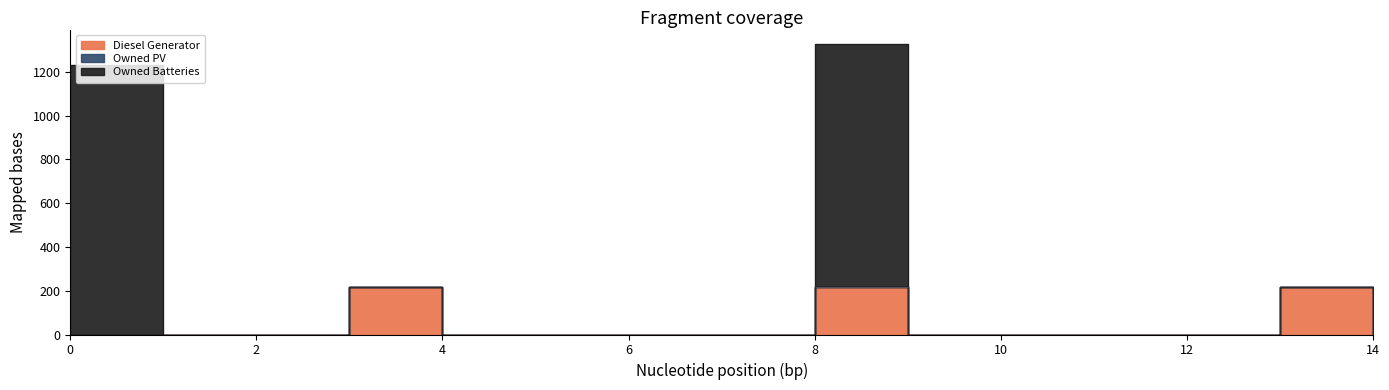

True or false: Diesel Generator has a value of -92.2 at 4.

False